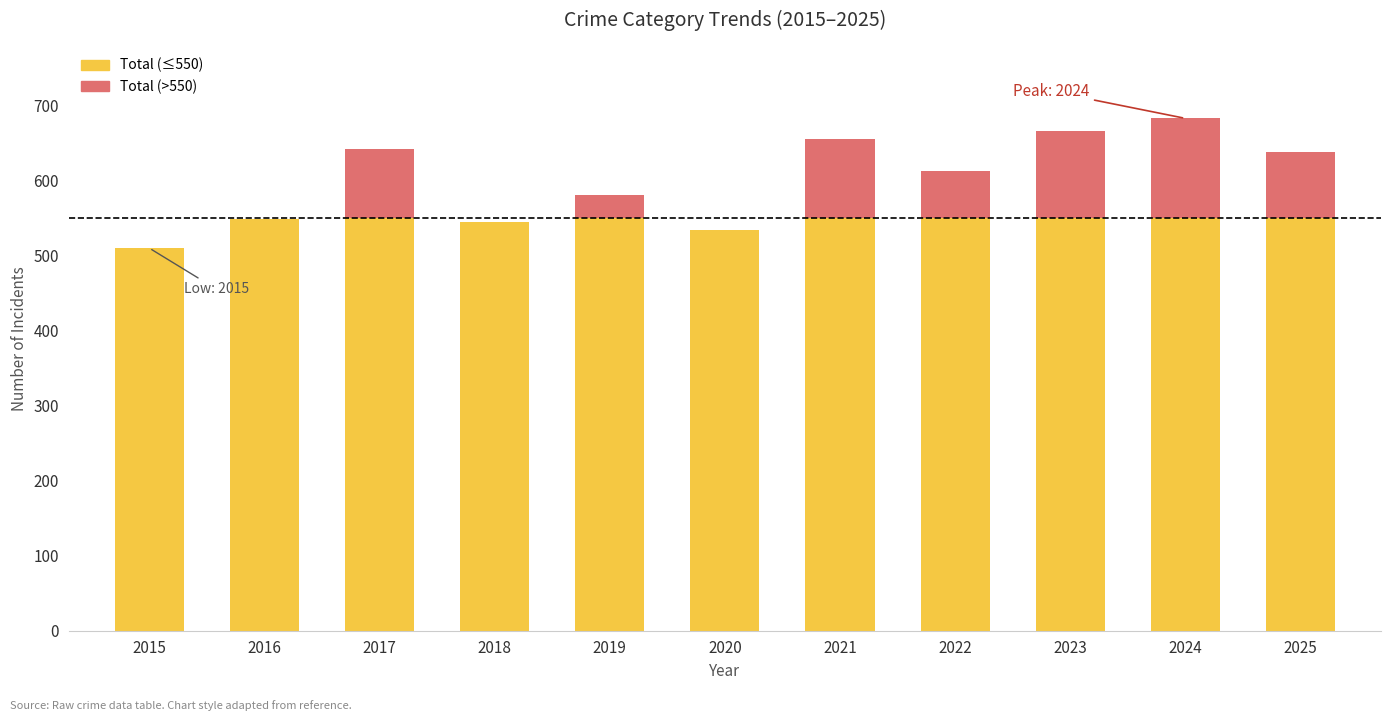

Which label corresponds to the largest value in the chart?

2024